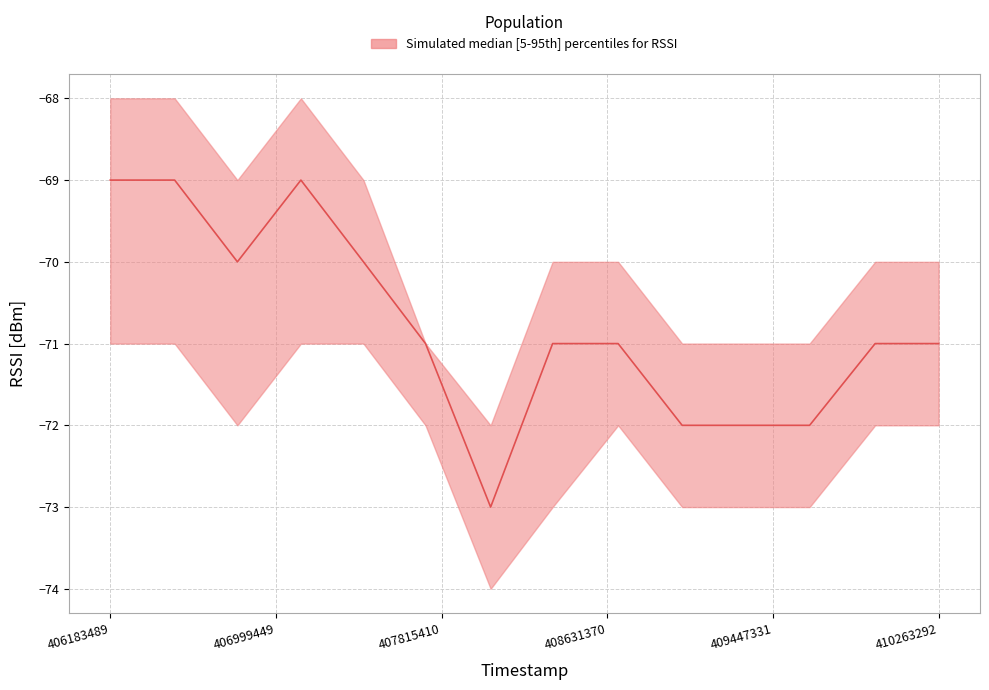

At which category does the chart reach its peak across all series?

406183489